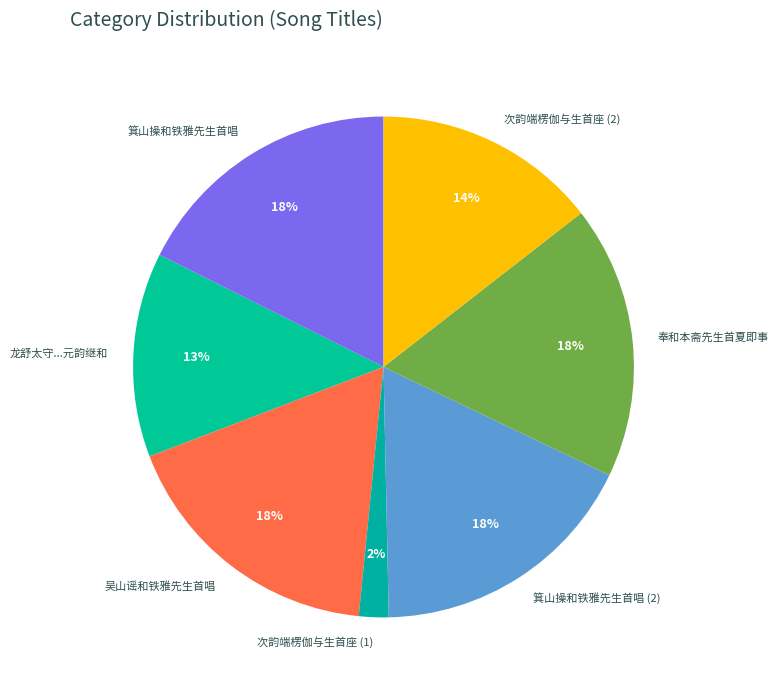

Is there a majority slice in this chart?

No